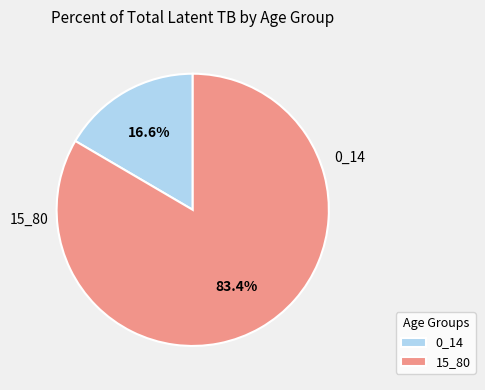

To the nearest percent, what is the difference between the 0_14 and 15_80 slice percentages?

67%